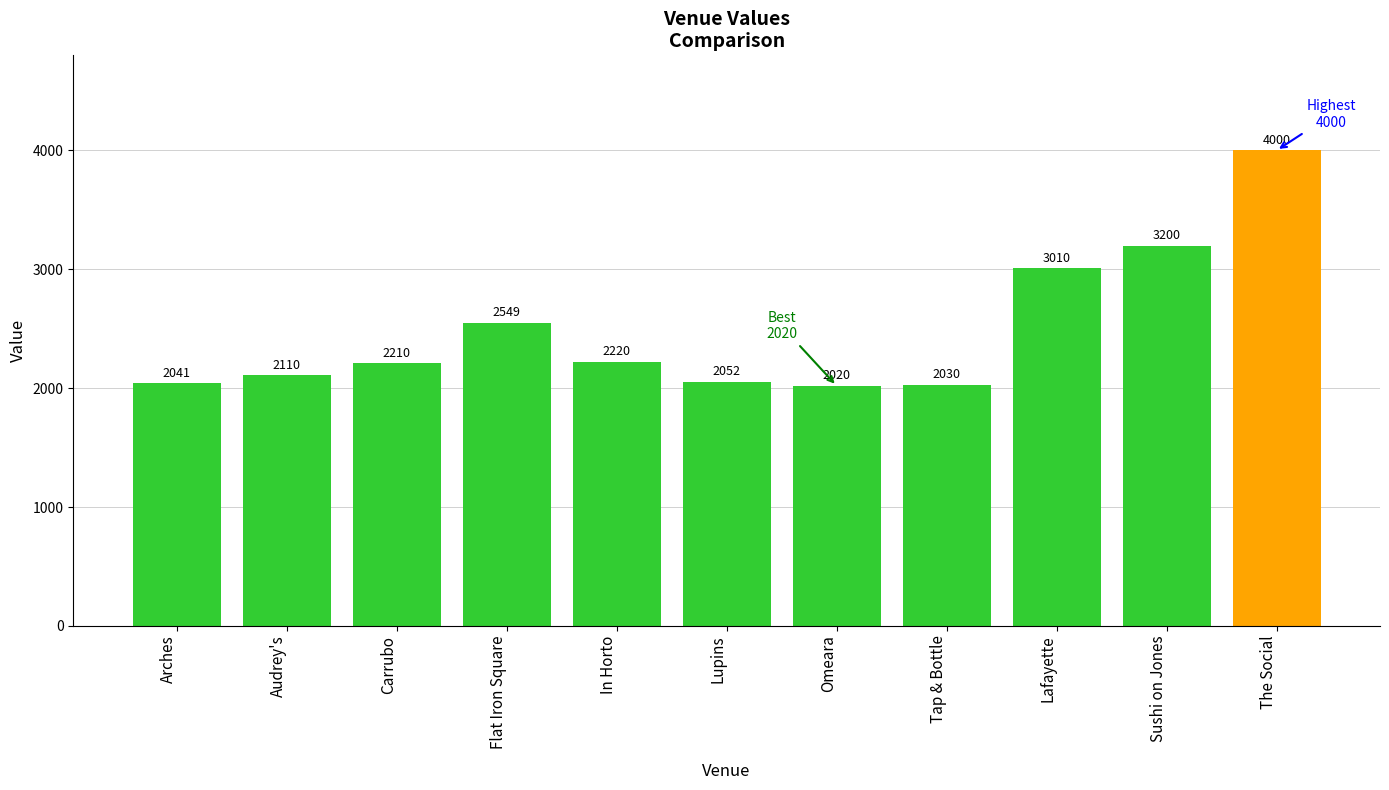

What is the label of the 1st bar from the left?

Arches